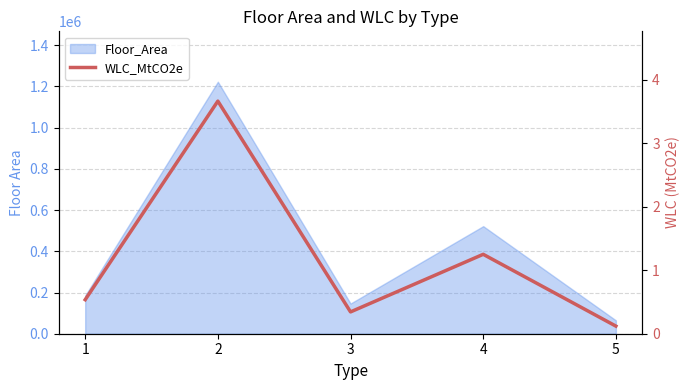

Is it true that the value at 3 is 0.3?

True